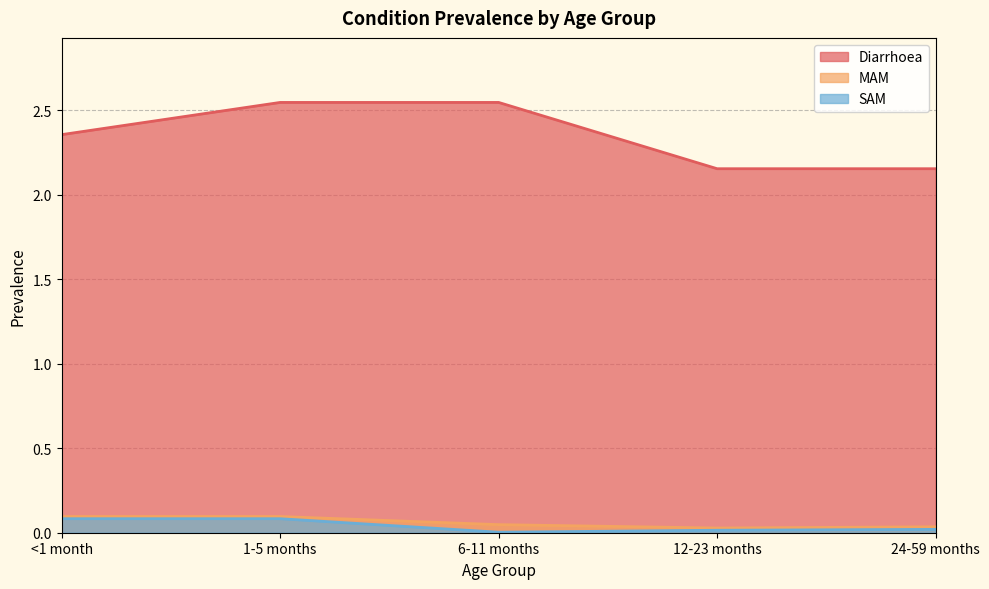

What is the label of the 4th point from the right?

1-5 months